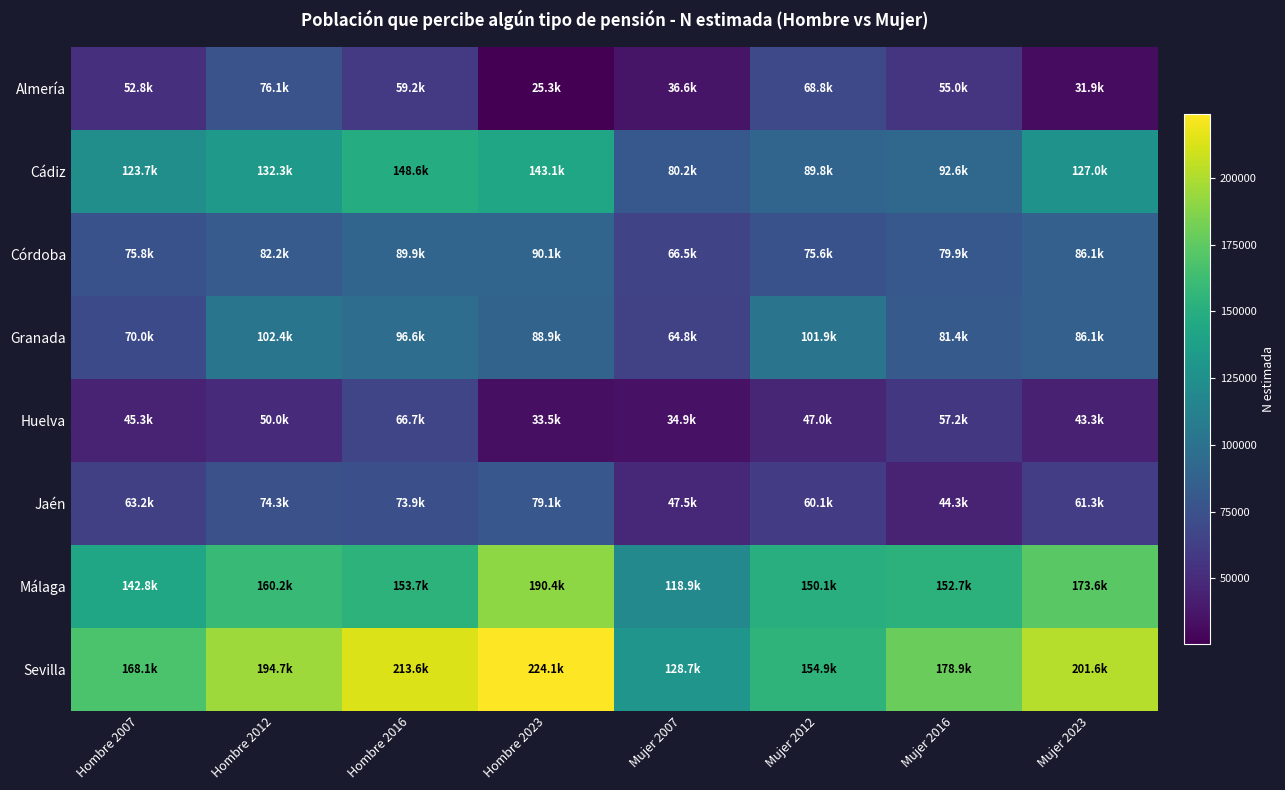

Which has a higher value, Mujer 2016 or Mujer 2012?

Mujer 2012